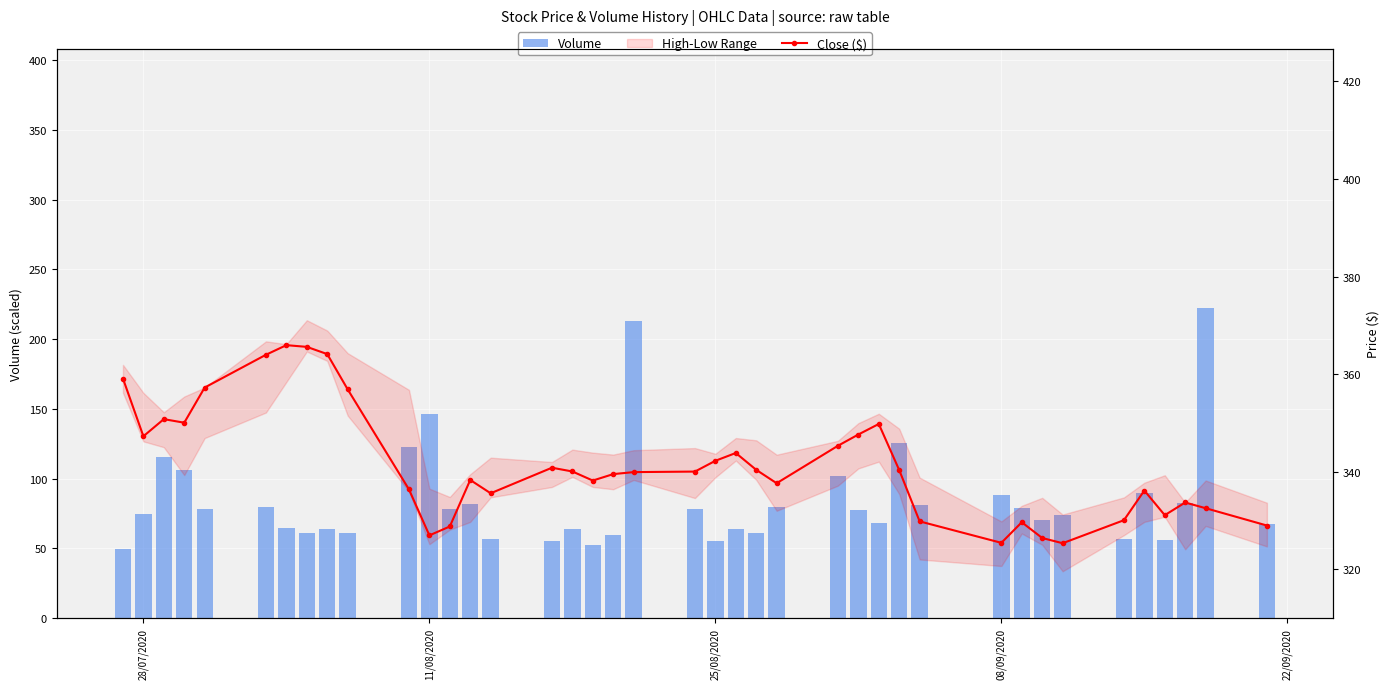

What is the sum of all Close ($) values?

13661.4